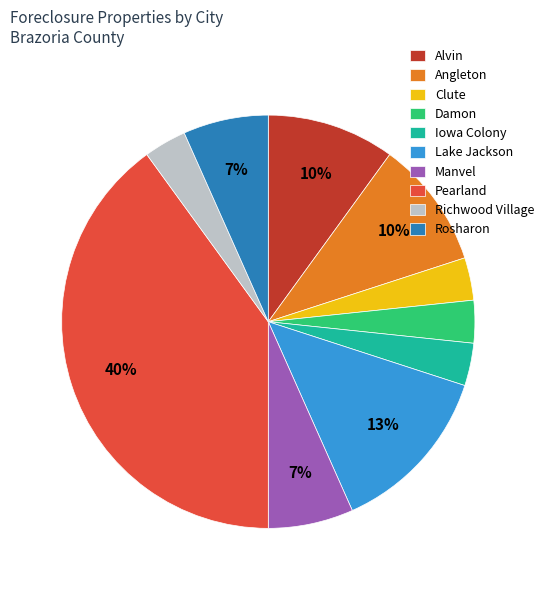

Between Alvin and Lake Jackson, which is larger?

Lake Jackson